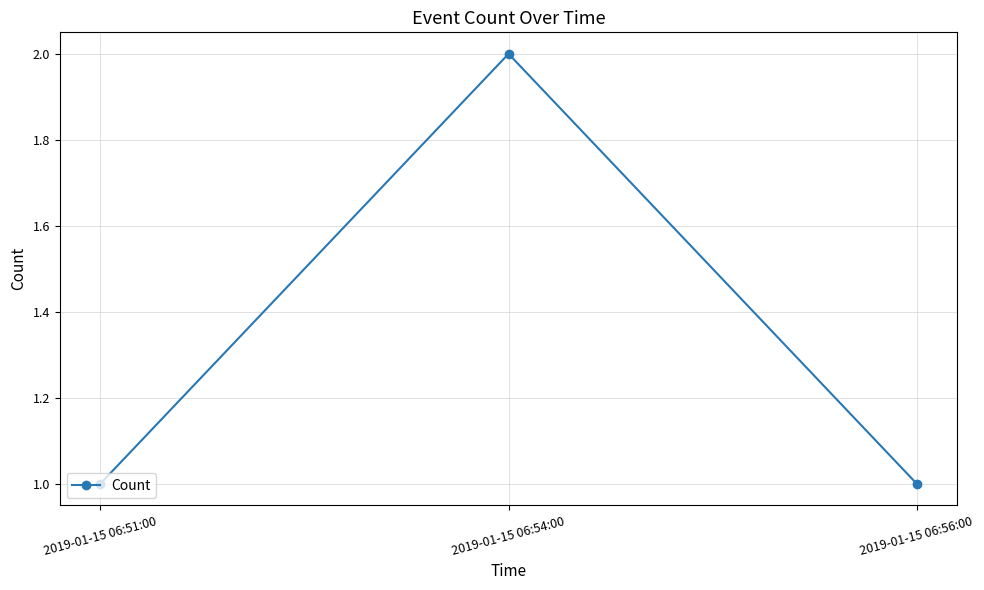

Reading left to right, transcribe all the data shown in this chart.

1	2	1